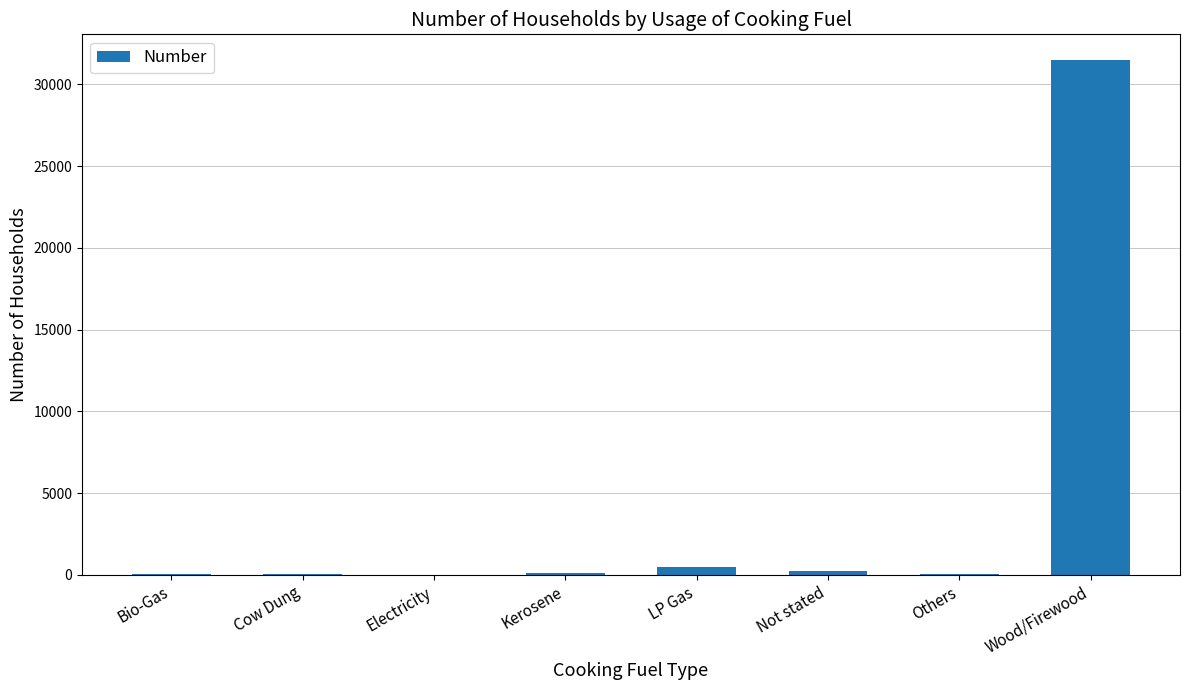

What is the change in value from LP Gas to Others?

-481